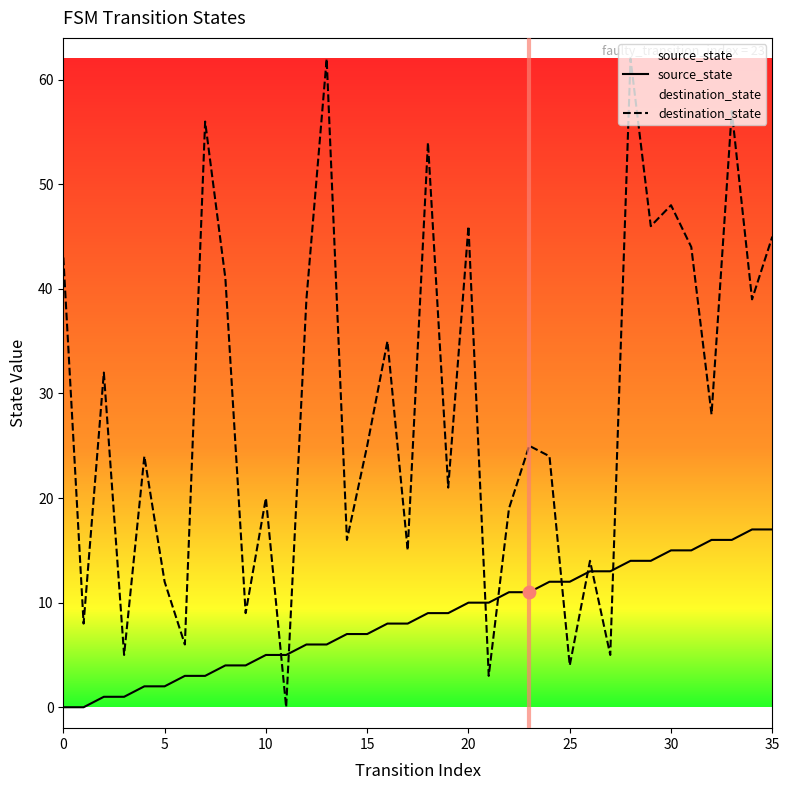

At which category is the sum across all series the highest?

28